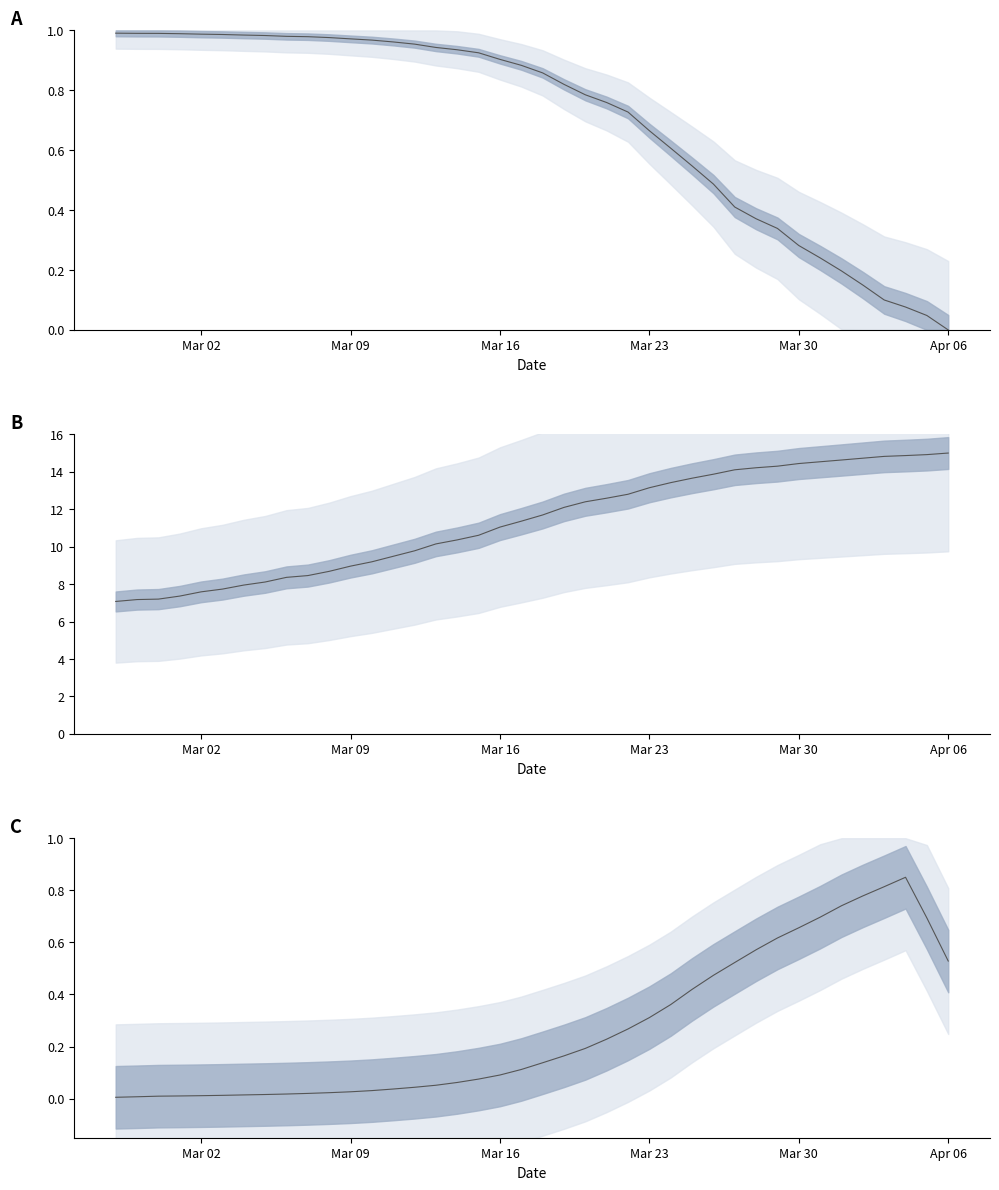

What position from the left is 2020-03-12?

15